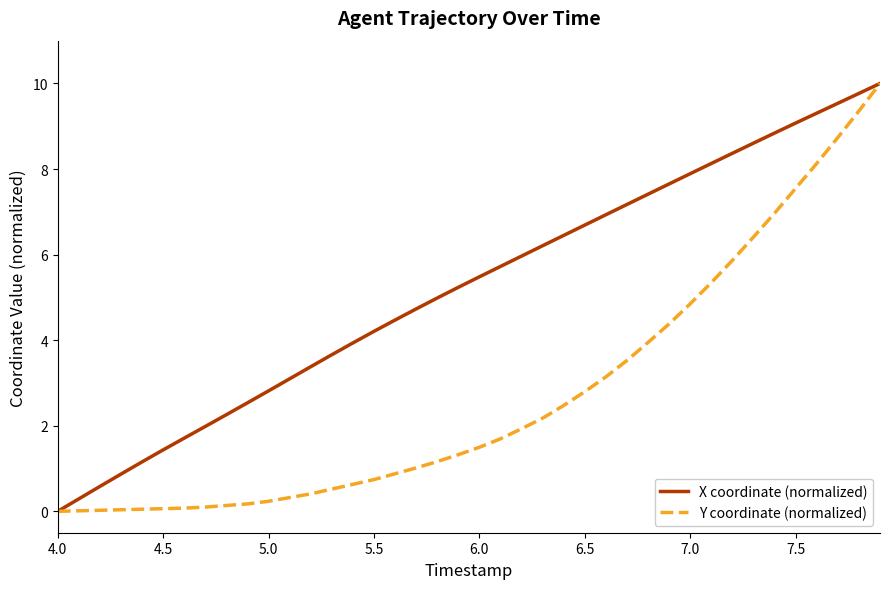

Rank the series by their average value, from lowest to highest.

Y coordinate (normalized), X coordinate (normalized)